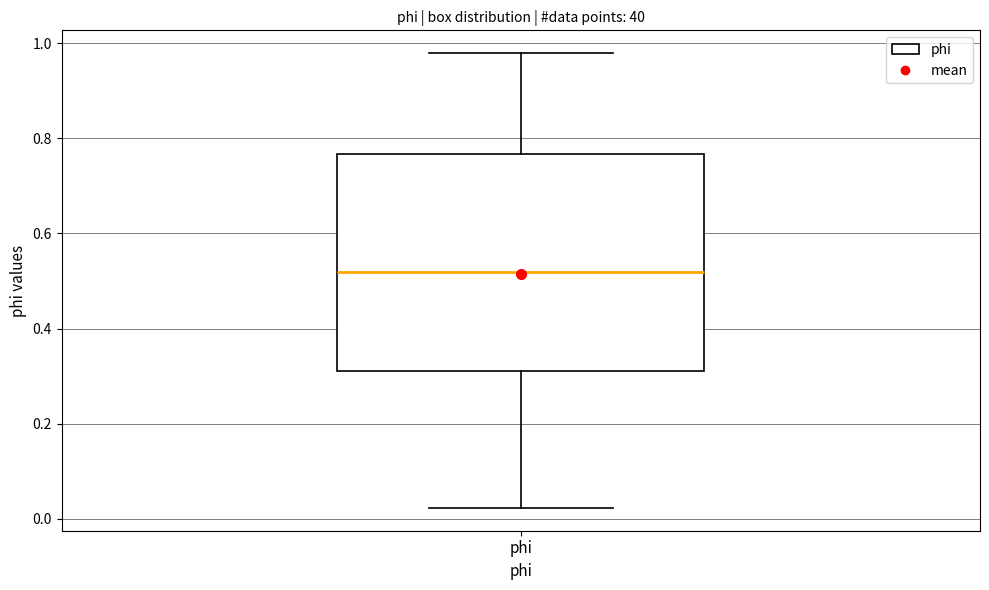

Read this box plot against the y-axis: the position of the median line, the range covered by the box, and the ends of both whiskers. The values are not printed on the chart, so give them approximately, as read against the axis.

median 0.52, box 0.32 to 0.76, whiskers 0.02 to 0.98